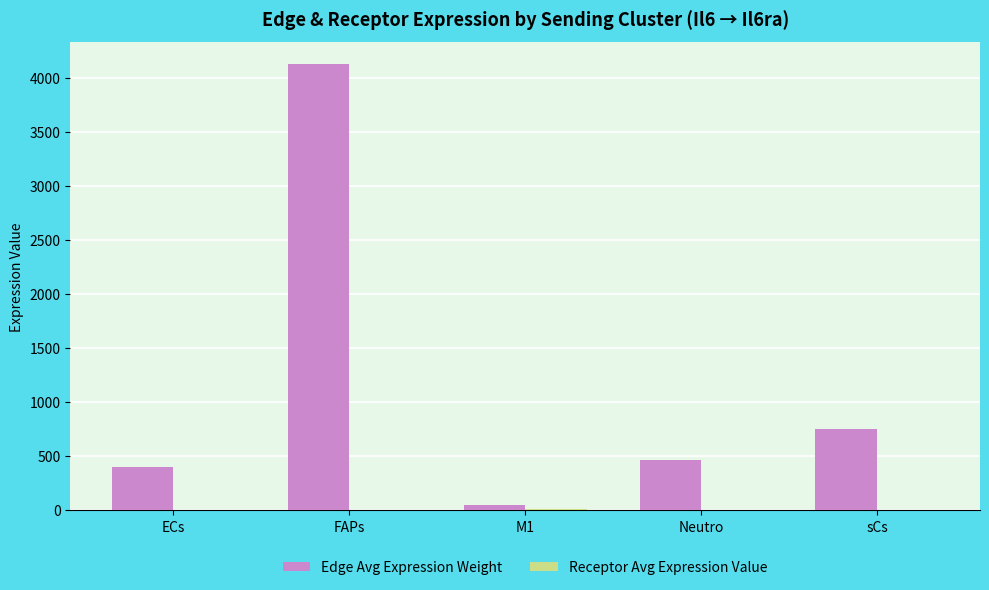

The Edge Avg Expression Weight series shows 689.7 at ECs. True or false?

False